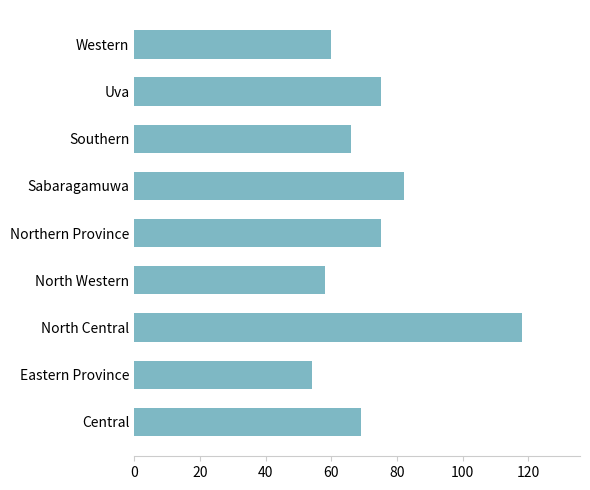

Reading top to bottom, list all the values displayed in this chart.

60	75	66	82	75	58	118	54	69